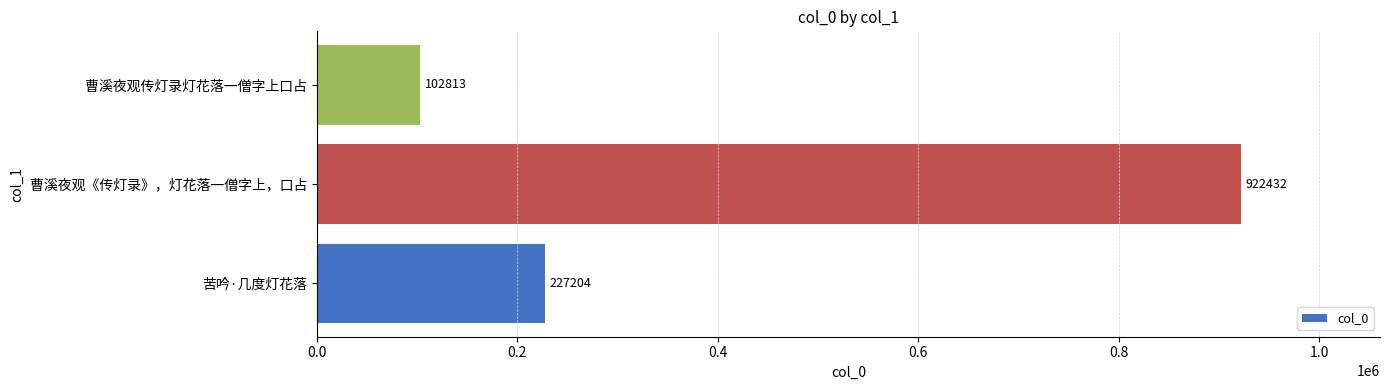

Which category has the lowest value across all series?

曹溪夜观传灯录灯花落一僧字上口占